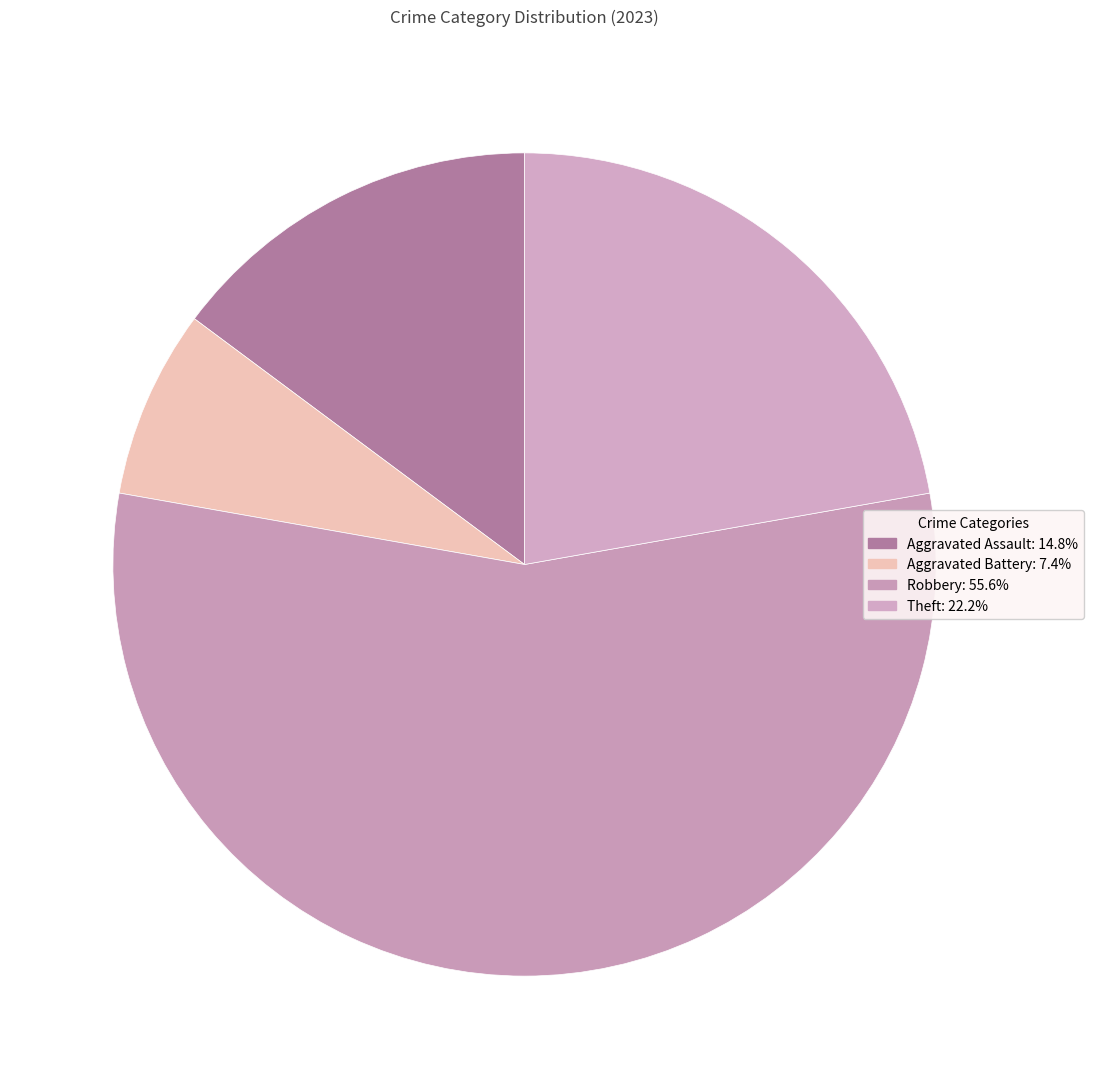

How many segments does this pie chart have?

4